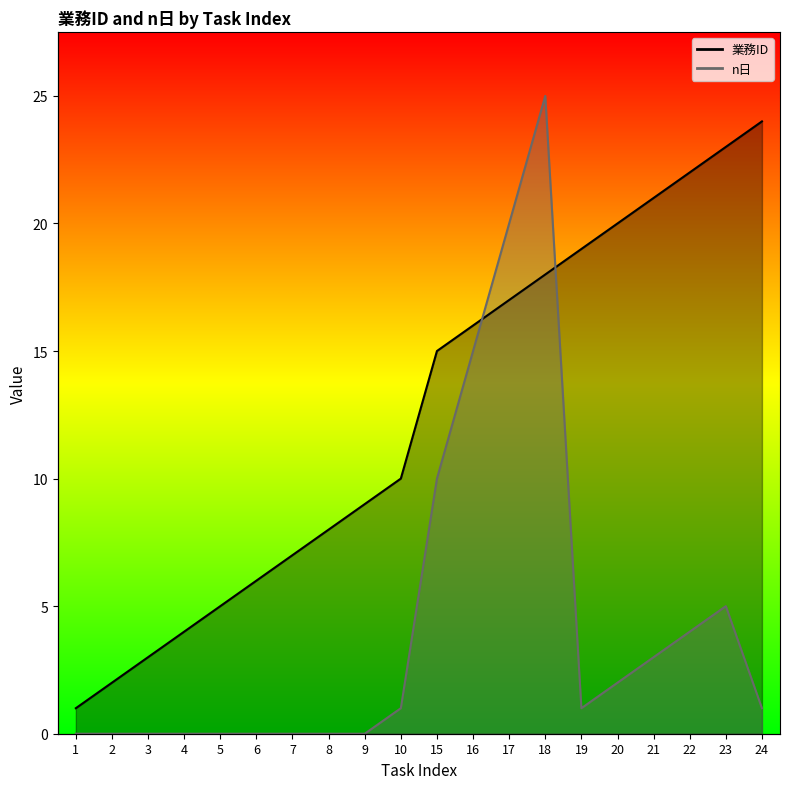

What is the greatest value displayed?

25